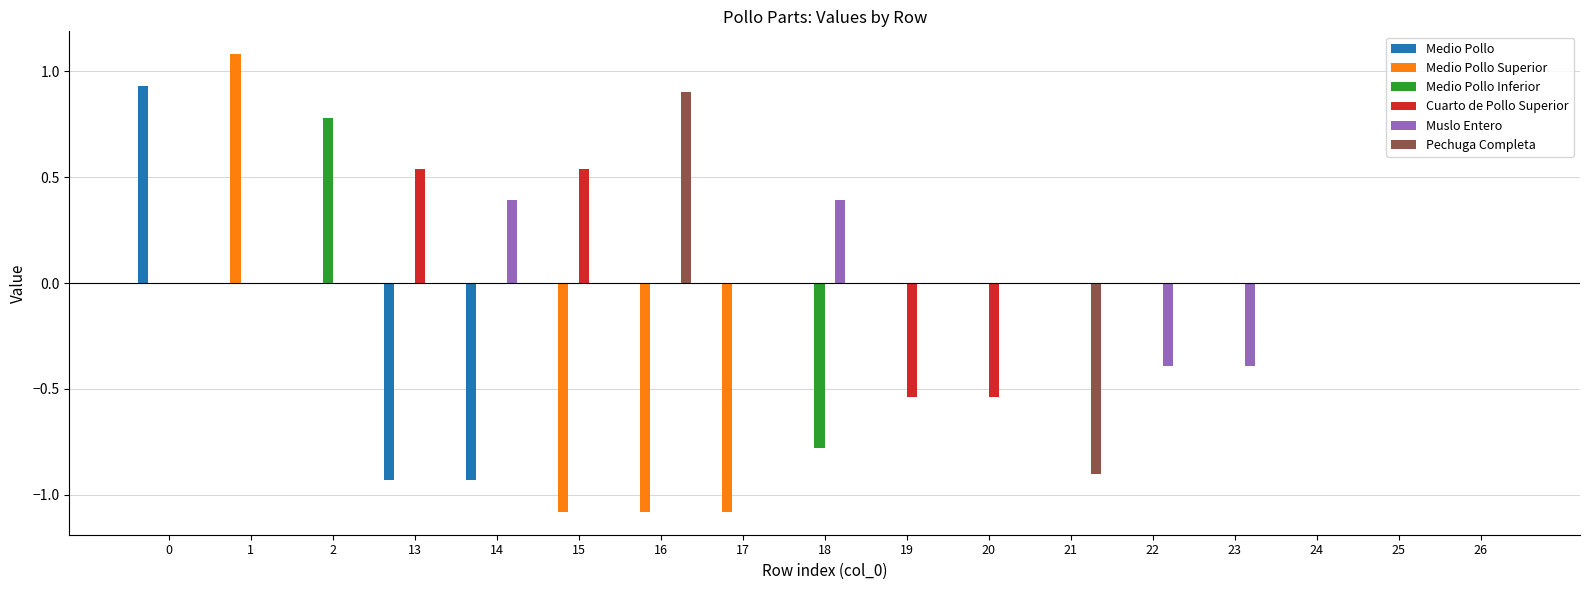

Is it true that Medio Pollo equals 0.9 at 0?

True